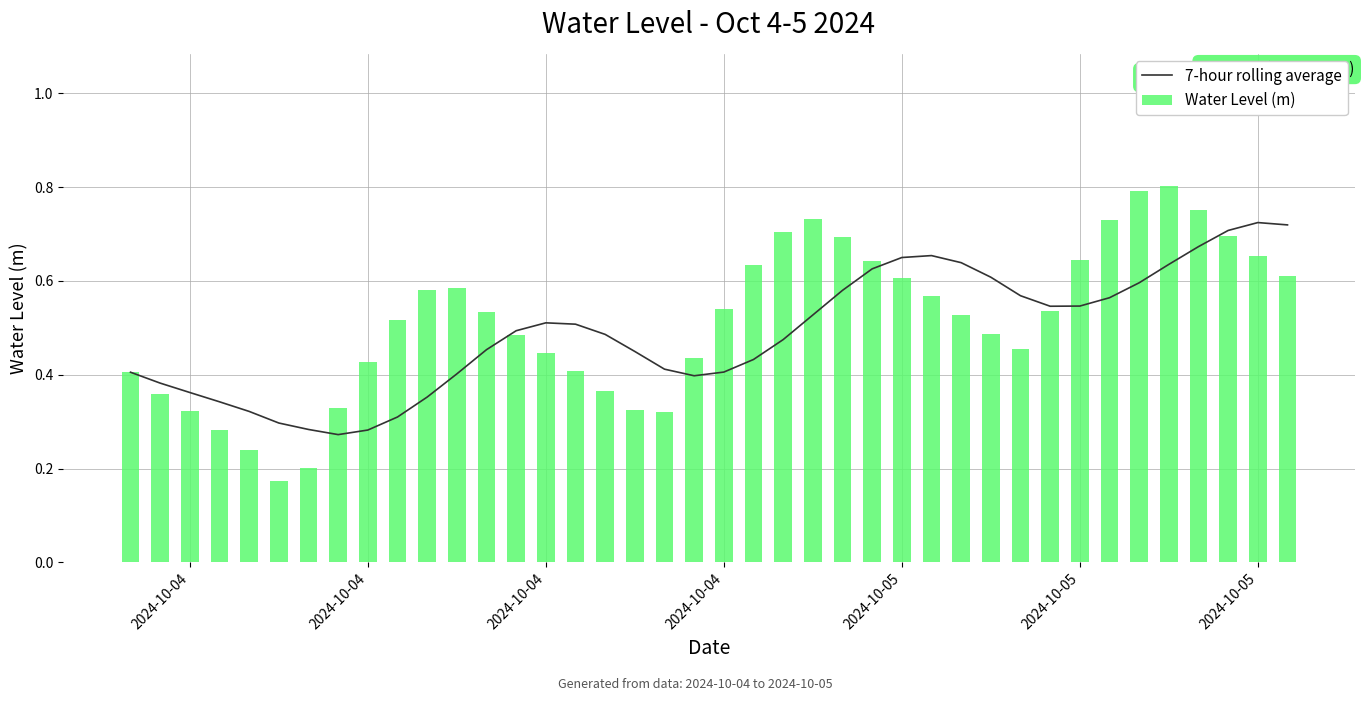

What is the difference between the maximum and minimum values in the 7-hour rolling average series?

0.5